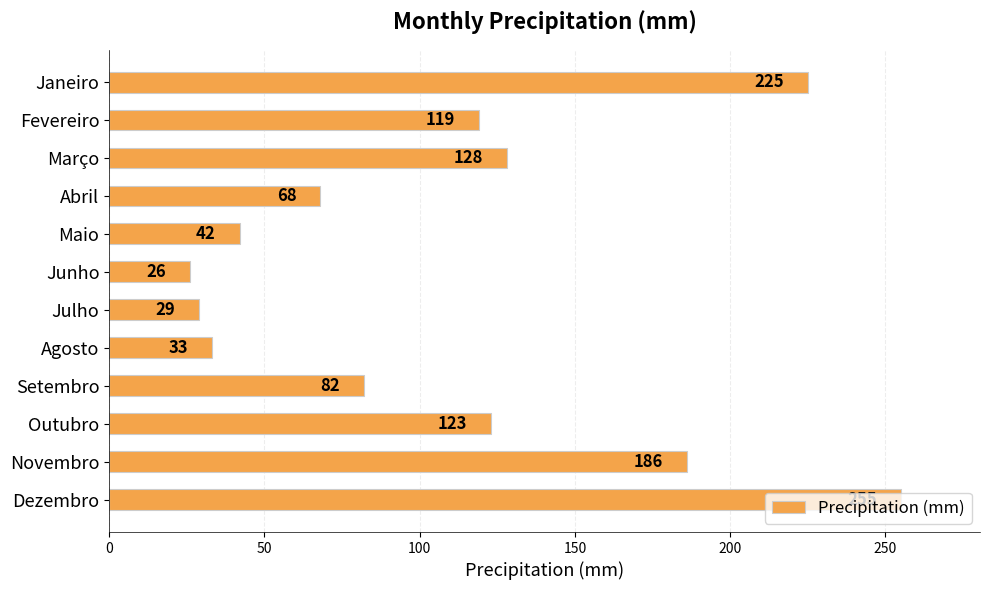

Which has a higher value, Fevereiro or Outubro?

Outubro